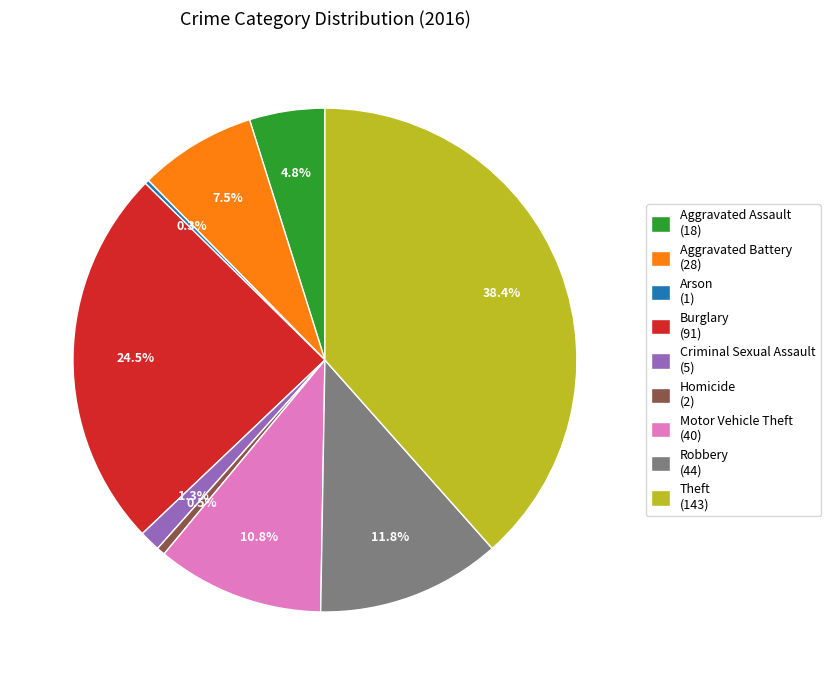

What portion of the pie excludes Aggravated Assault?

95.2%